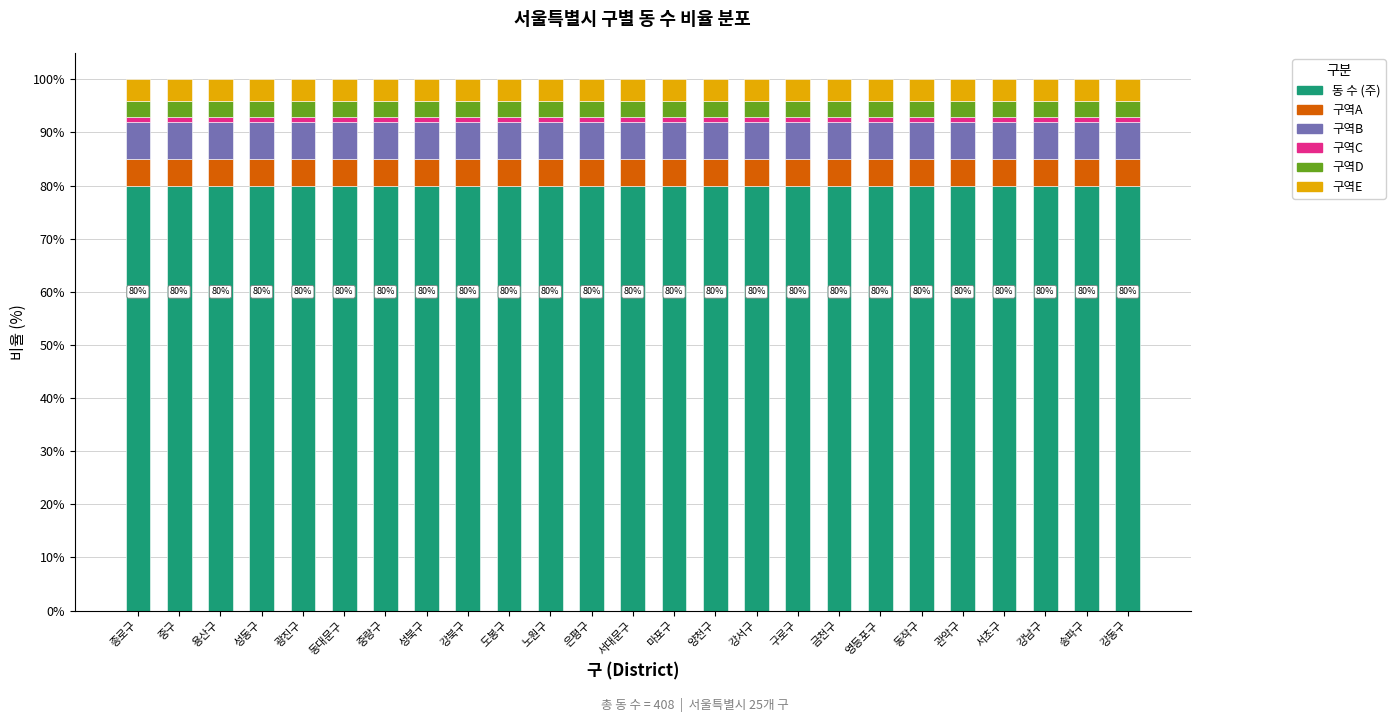

What is the highest value of the 동 수 (주) series?

80.0